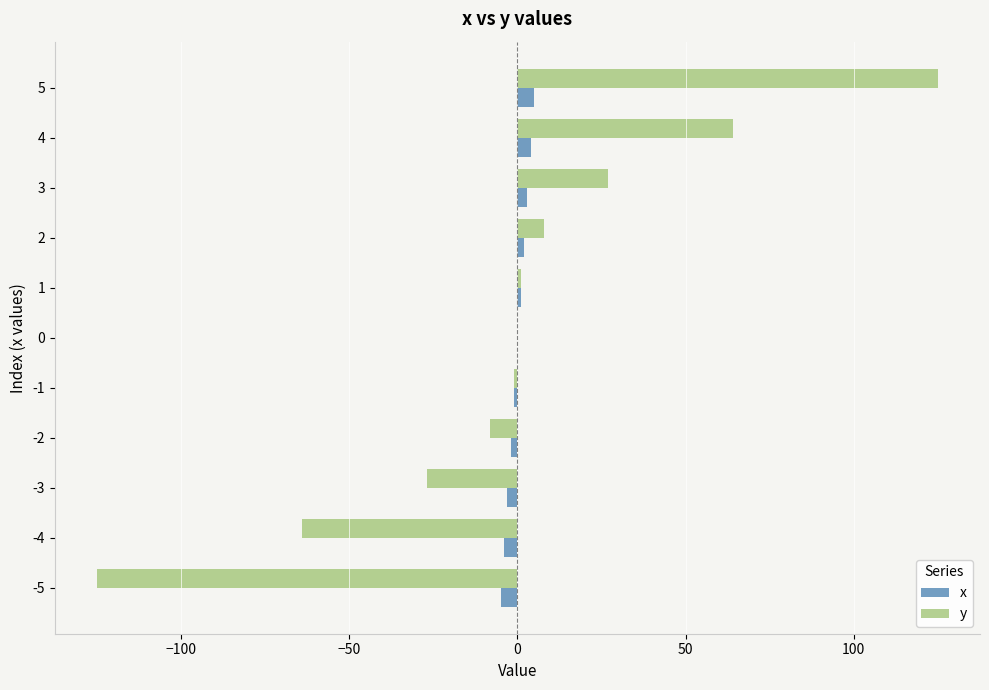

How many distinct data groups are displayed?

2